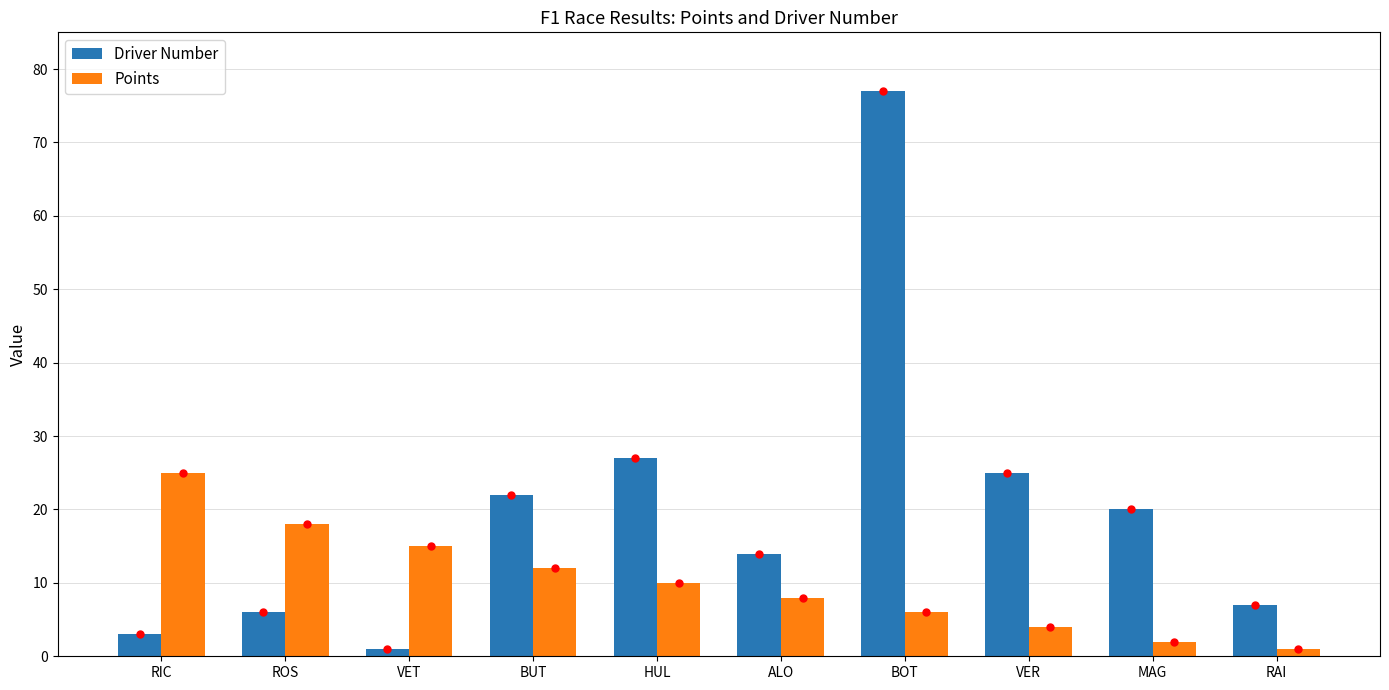

At which label does Points first exceed 10?

RIC